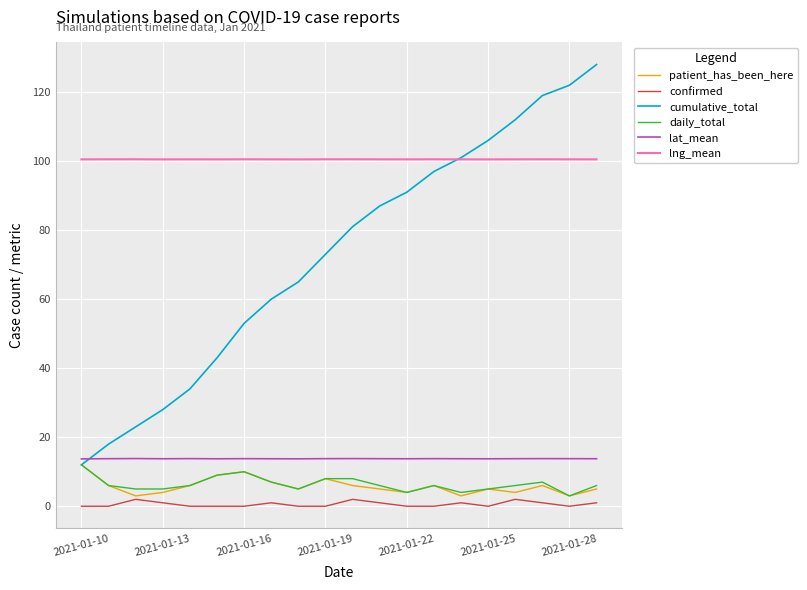

True or false: lng_mean and confirmed cross at least once.

False